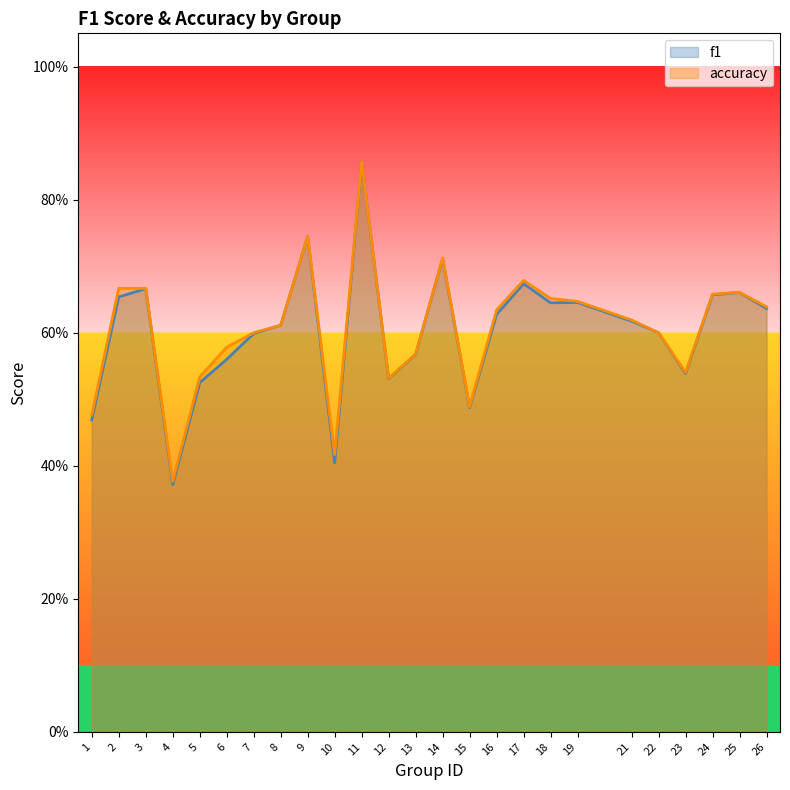

Rank the series by their maximum value, from highest to lowest.

f1, accuracy